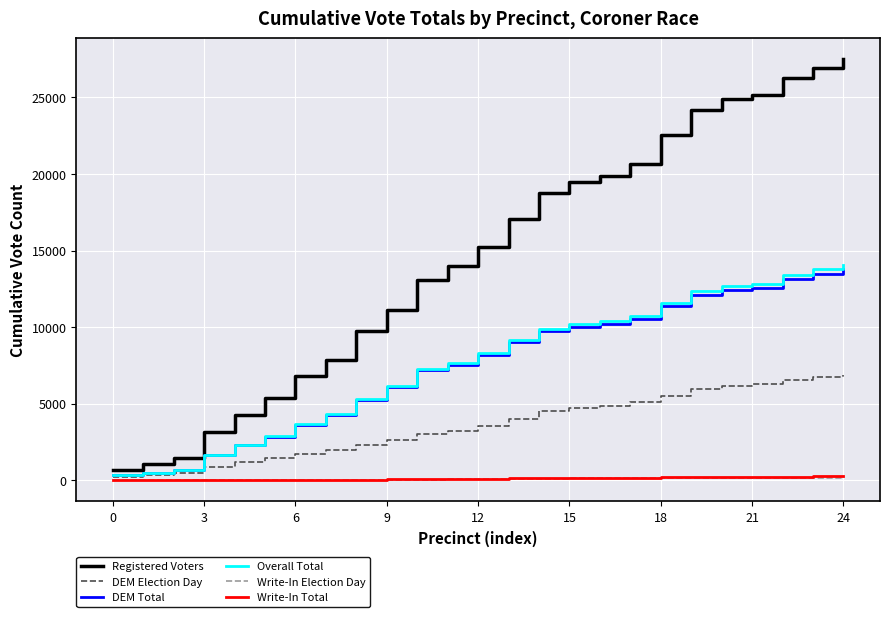

Which series has the largest total across all categories?

Registered Voters